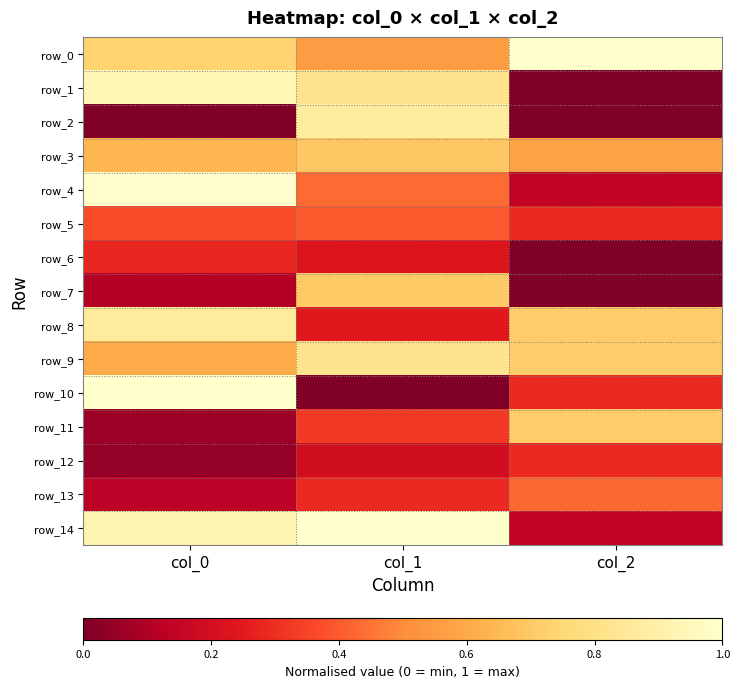

Rank the series by their maximum value, from lowest to highest.

row_6, row_12, row_5, row_13, row_3, row_7, row_11, row_9, row_8, row_2, row_1, row_4, row_0, row_10, row_14